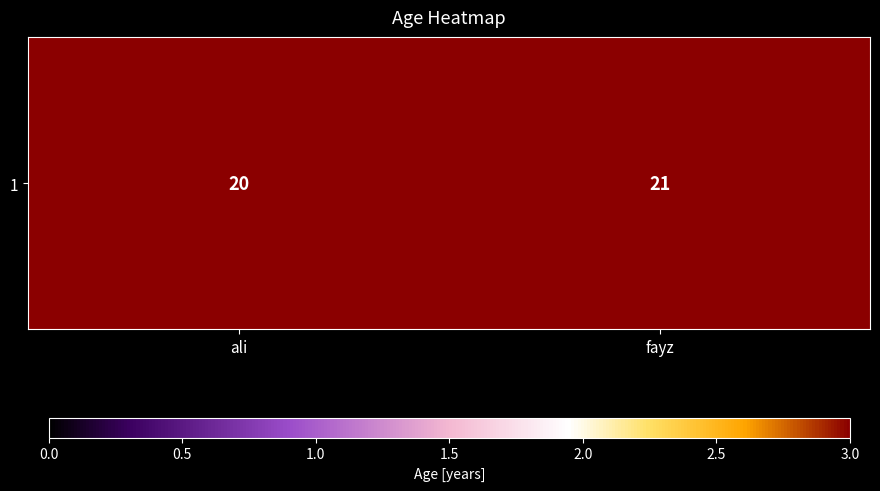

What is the difference between the values at fayz and ali?

1